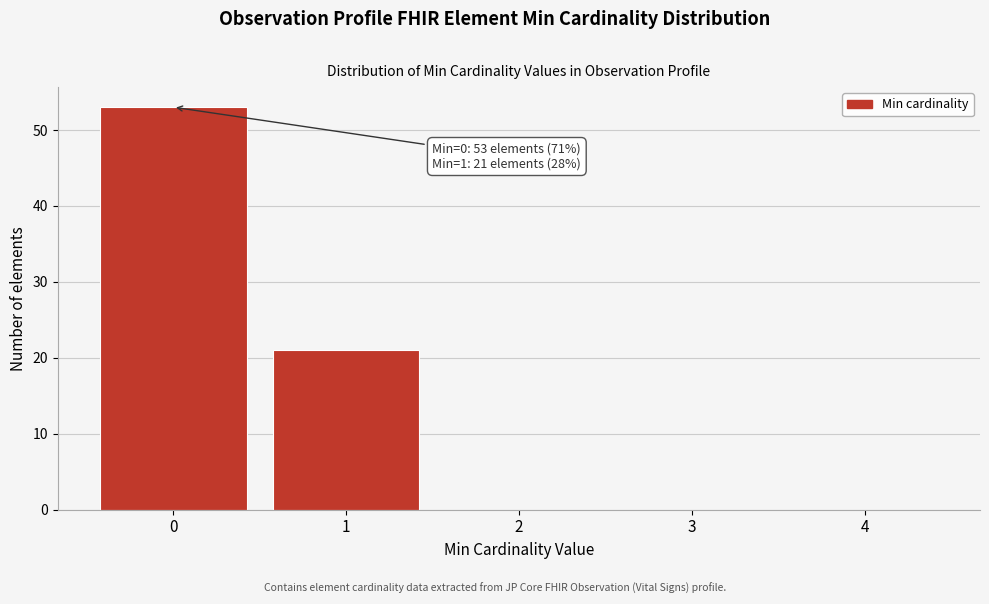

Reading left to right, list all the values displayed in this chart.

0=53	1=21	2=0	3=0	4=0